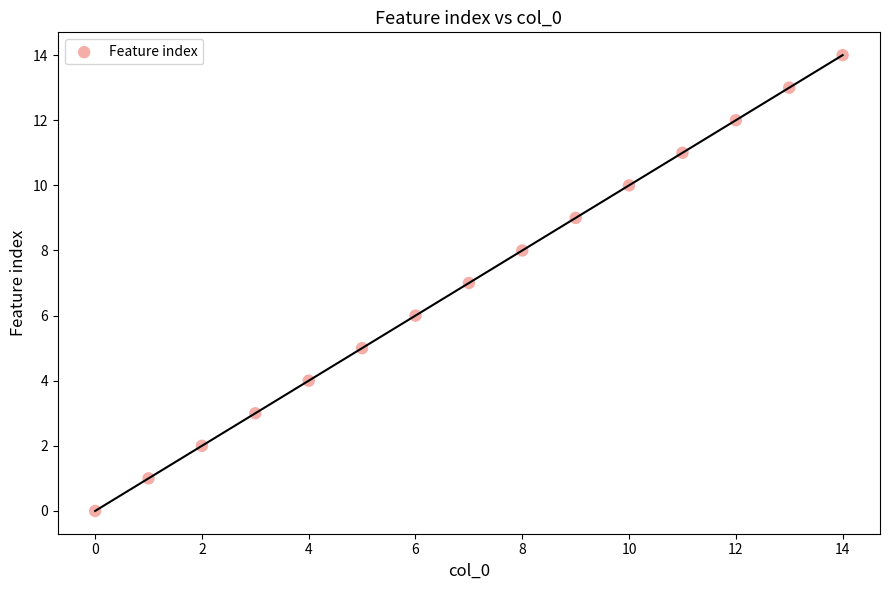

What is the range of Y values (max minus min)?

14